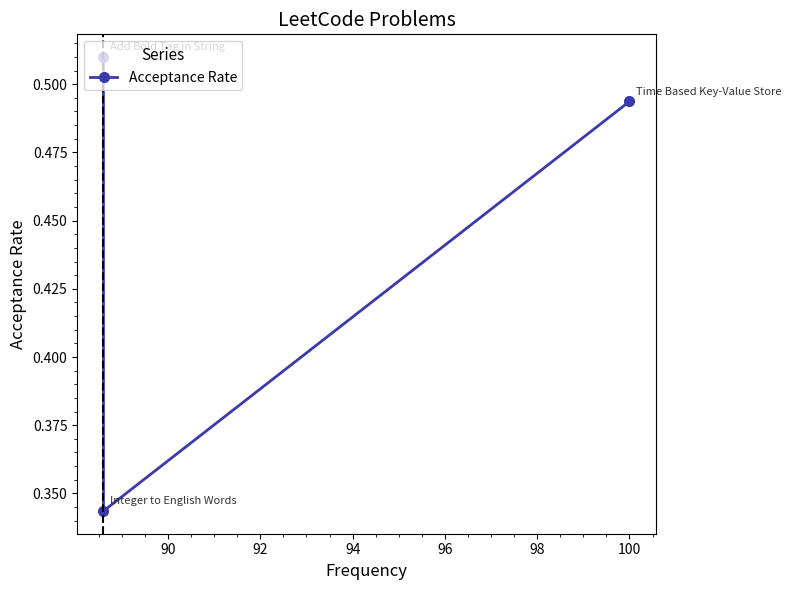

What is the difference between the second highest and minimum values?

0.2